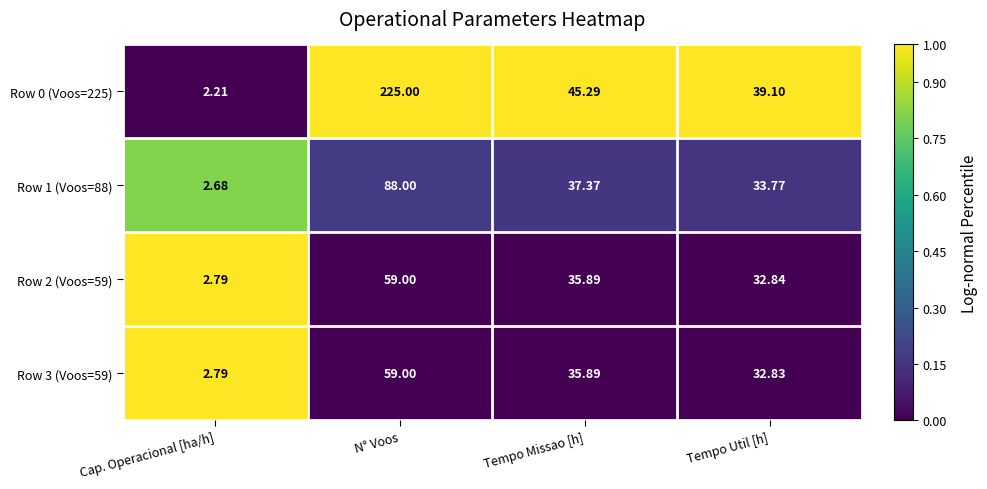

At which category is the sum across all series the highest?

N° Voos